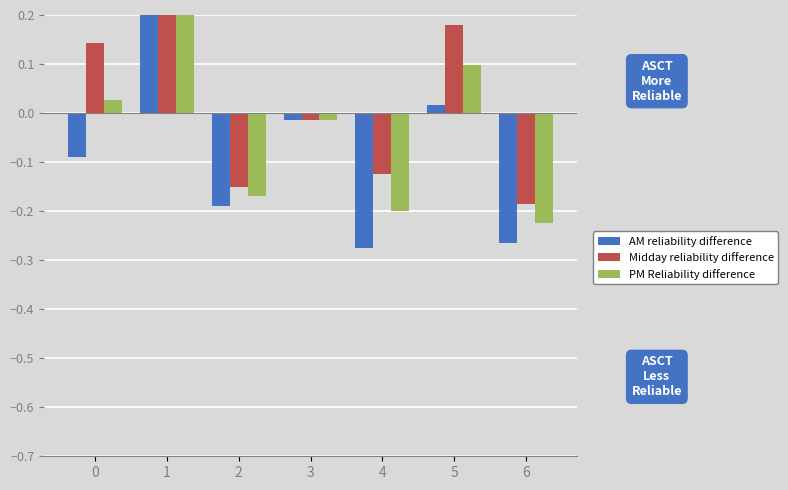

How many negative values does the Midday reliability difference series have?

4